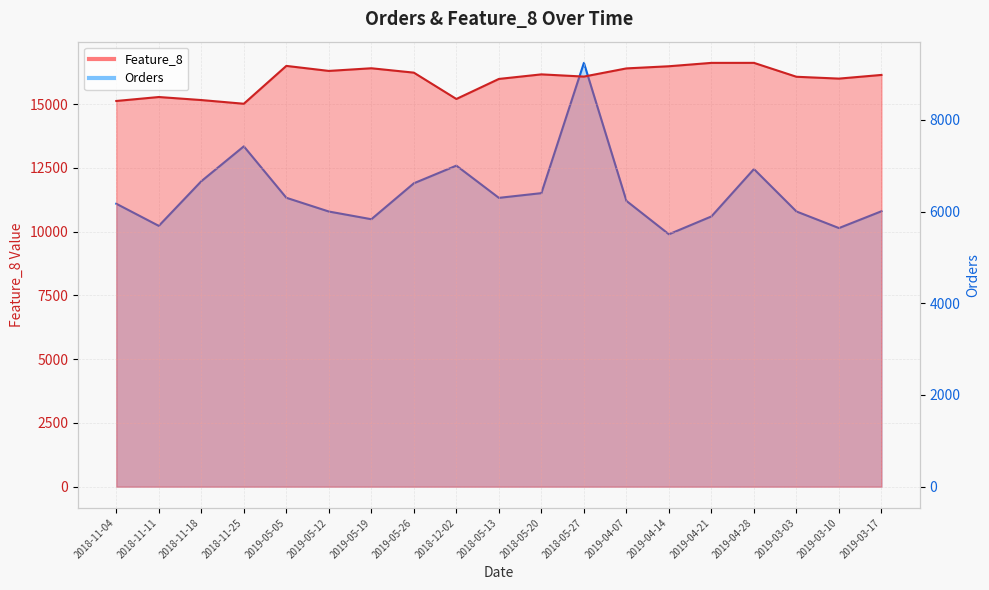

Count the number of categories in the chart.

19